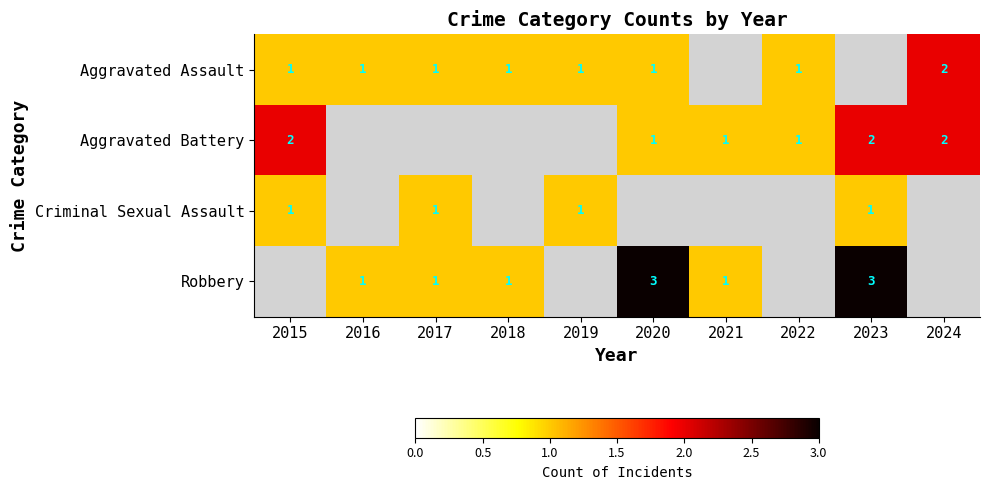

The value of Aggravated Assault at 2022 is 0. True or false?

False